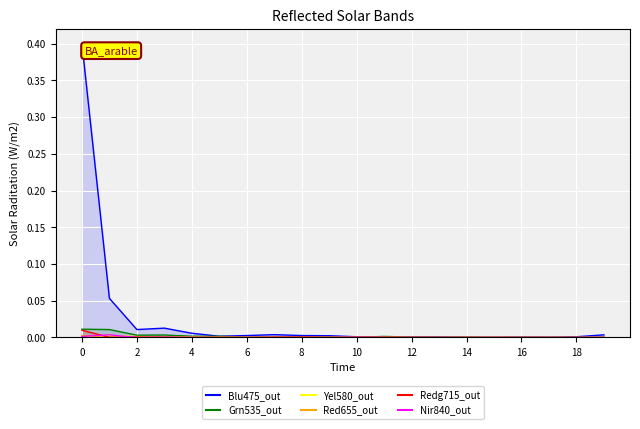

Reading right to left, list all the values displayed in this chart.

col_1: 19=0.0	18=0.0	17=0.0	16=0.0	15=0.0	14=0.0	13=0.0	12=0.0	11=0.0	10=0.0	9=0.0	8=0.0	7=0.0	6=0.0	5=0.0	4=0.0	3=0.0	2=0.0	1=0.1	0=0.4
col_2: 19=0.0	18=0.0	17=0.0	16=0.0	15=0.0	14=0.0	13=0.0	12=0.0	11=0.0	10=0.0	9=0.0	8=0.0	7=0.0	6=0.0	5=0.0	4=0.0	3=0.0	2=0.0	1=0.0	0=0.0
col_19: 19=0.0	18=0.0	17=0.0	16=0.0	15=0.0	14=0.0	13=0.0	12=0.0	11=0.0	10=0.0	9=0.0	8=0.0	7=0.0	6=0.0	5=0.0	4=0.0	3=0.0	2=0.0	1=0.0	0=0.0
col_4: 19=0.0	18=0.0	17=0.0	16=0.0	15=0.0	14=0.0	13=0.0	12=0.0	11=0.0	10=0.0	9=0.0	8=0.0	7=0.0	6=0.0	5=0.0	4=0.0	3=0.0	2=0.0	1=0.0	0=0.0
col_3: 19=0.0	18=0.0	17=0.0	16=0.0	15=0.0	14=0.0	13=0.0	12=0.0	11=0.0	10=0.0	9=0.0	8=0.0	7=0.0	6=0.0	5=0.0	4=0.0	3=0.0	2=0.0	1=0.0	0=0.0
col_5: 19=0.0	18=0.0	17=0.0	16=0.0	15=0.0	14=0.0	13=0.0	12=0.0	11=0.0	10=0.0	9=0.0	8=0.0	7=0.0	6=0.0	5=0.0	4=0.0	3=0.0	2=0.0	1=0.0	0=0.0